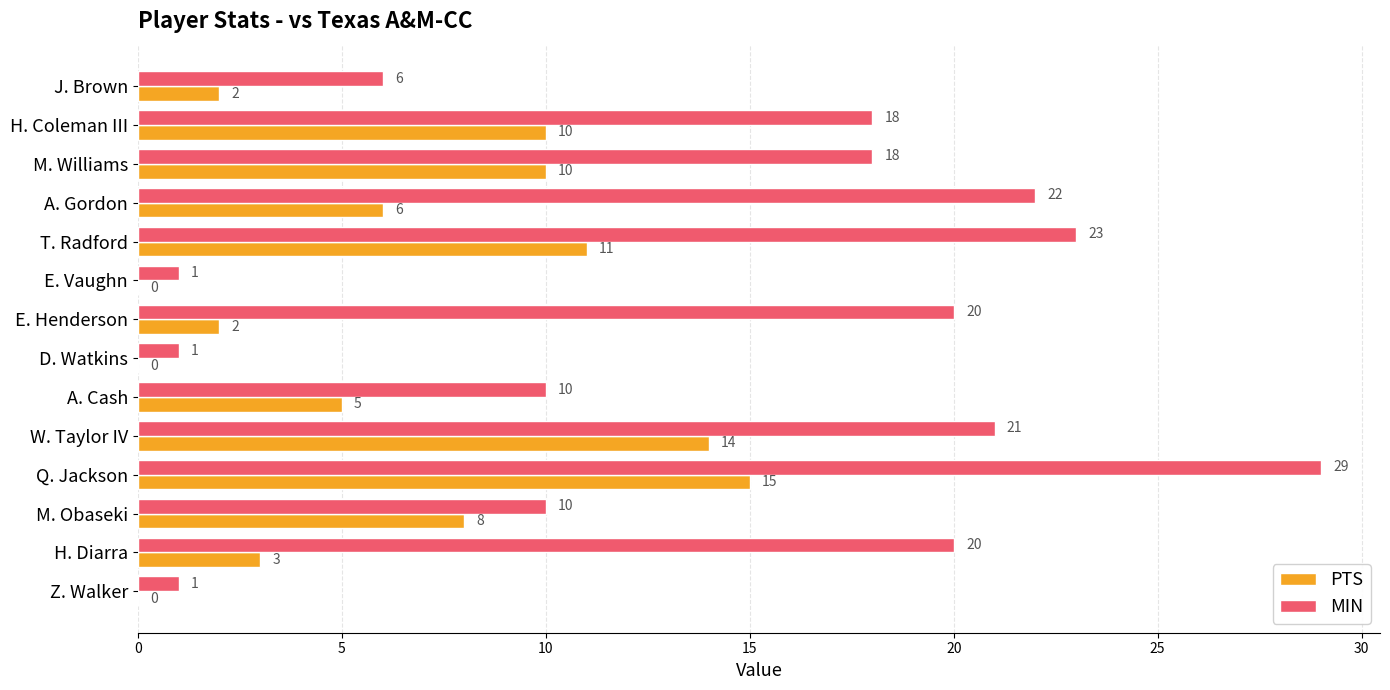

Read the MIN value at Q. Jackson.

29